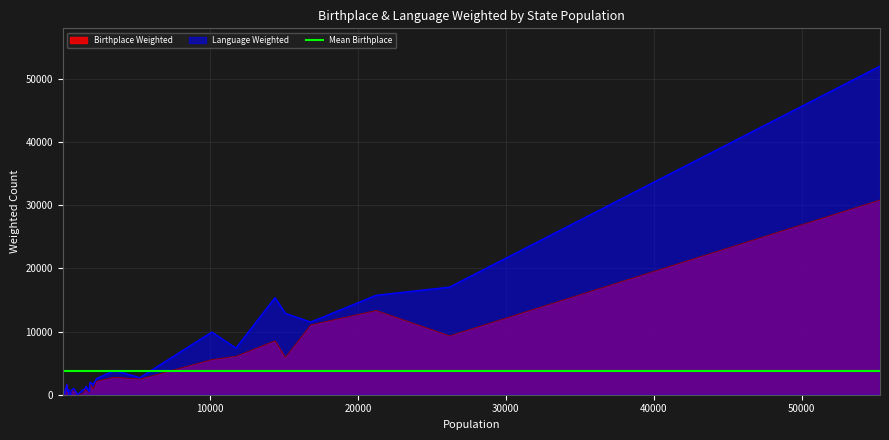

How many values in the Birthplace Weighted series exceed 841?

14